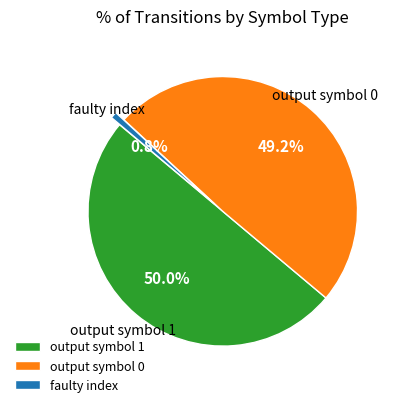

What percentage do output symbol 0 and faulty index together represent?

50.0%